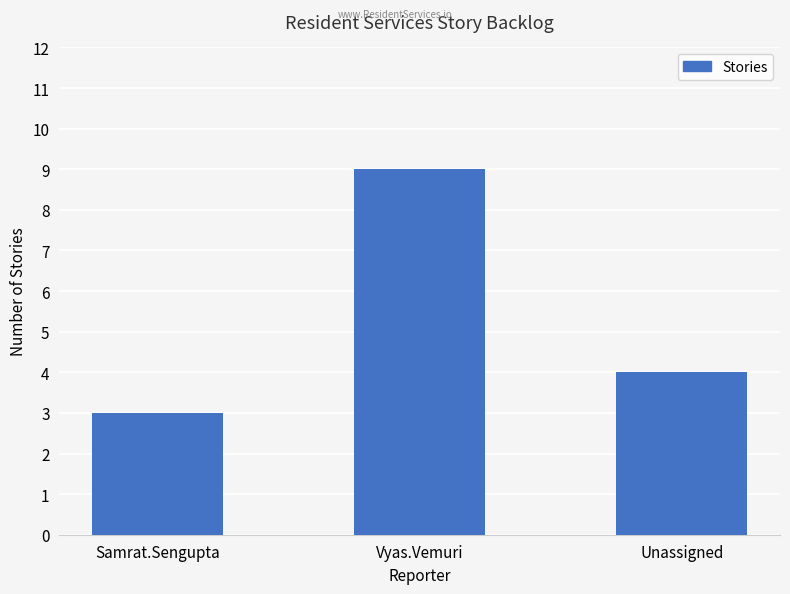

What is the label of the 1st bar from the left?

Samrat.Sengupta